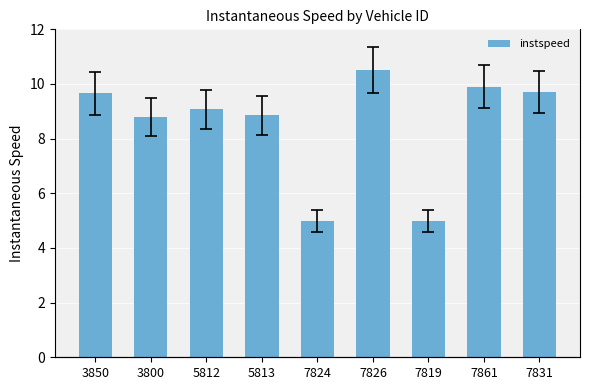

What is the difference between the maximum and minimum values?

5.5